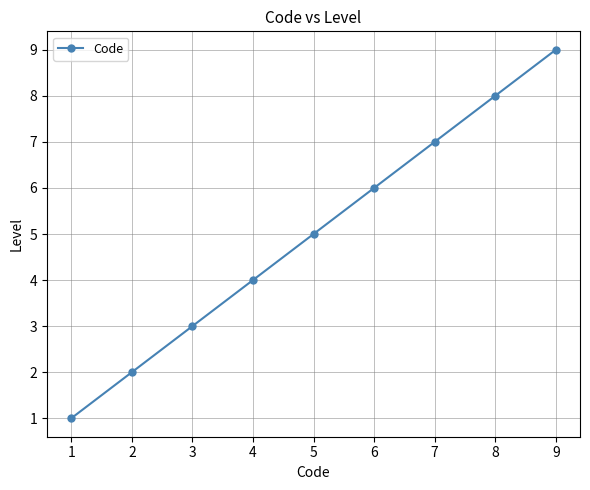

Is it true that the value at 6 is 2?

False